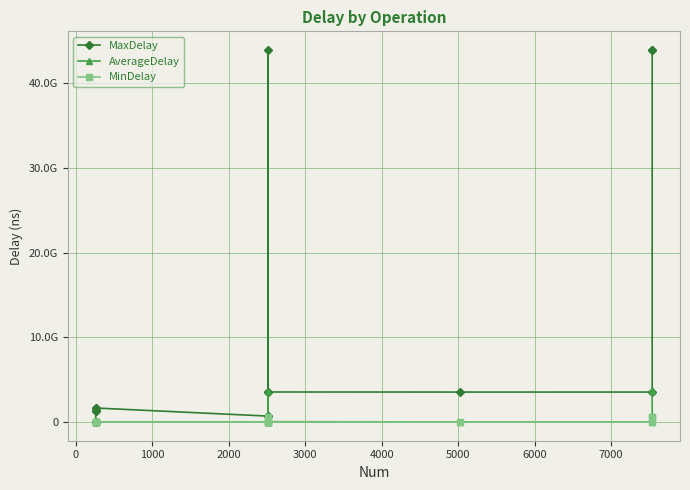

True or false: MinDelay has more than 2 points higher than both neighbors.

True